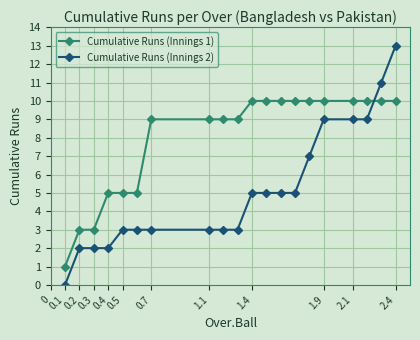

What is the maximum value shown in the chart?

13